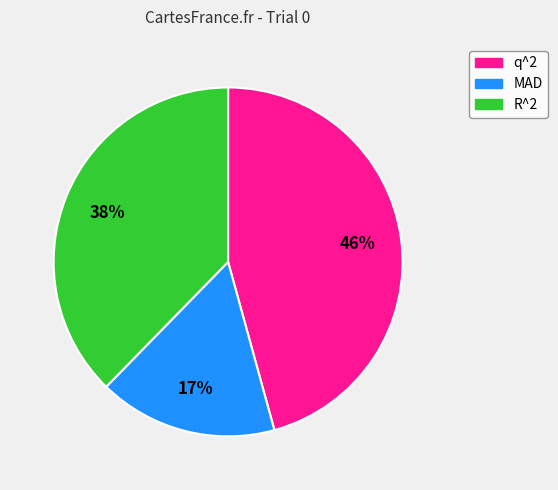

Which category has the smallest portion of the pie?

MAD